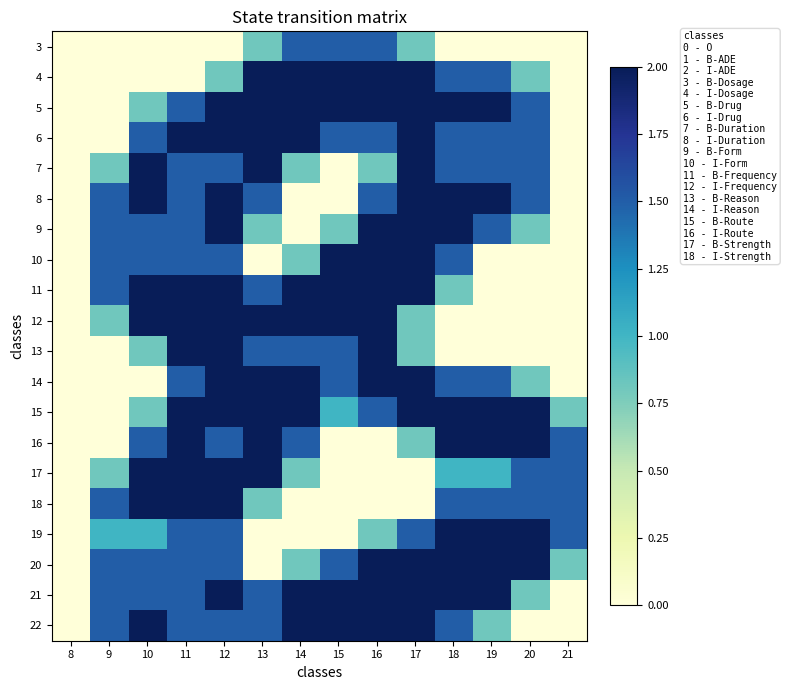

Which has a higher value, 18 or 20?

18